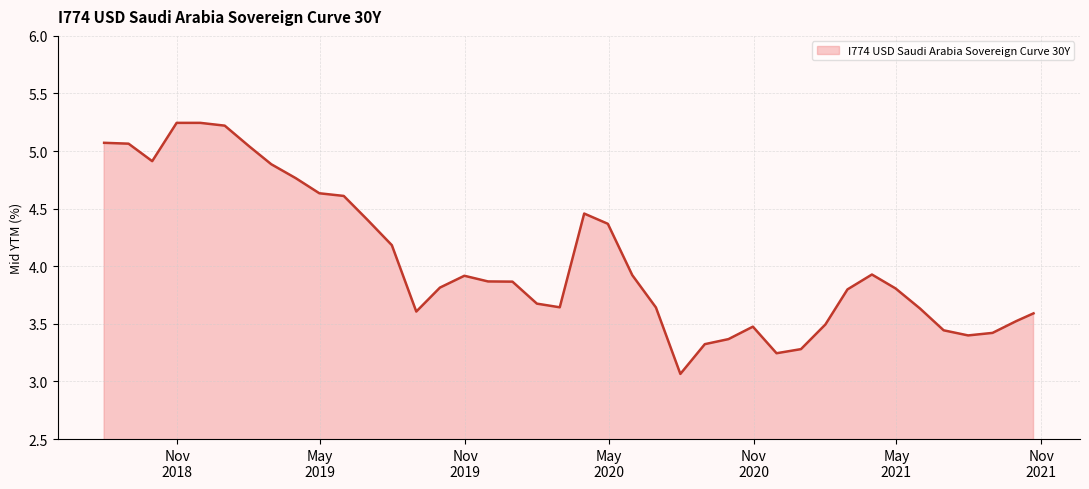

What is the difference between the second highest and second lowest values?

2.0